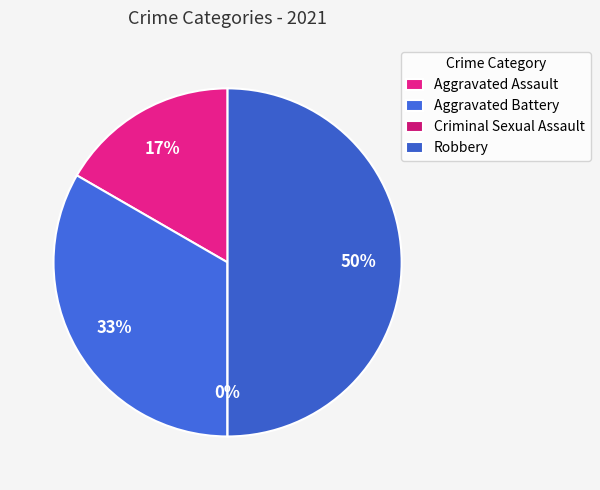

Which category has the biggest portion of the pie?

Robbery